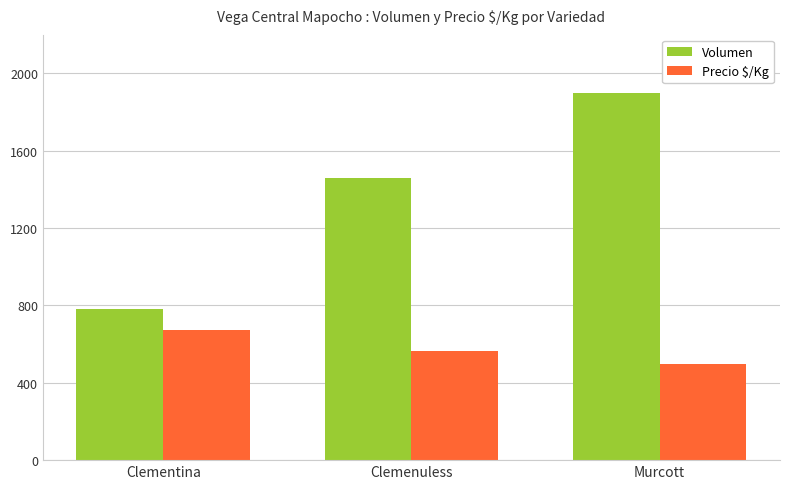

Is the value of Volumen at Clemenuless greater than the value of Precio $/Kg at Murcott?

Yes